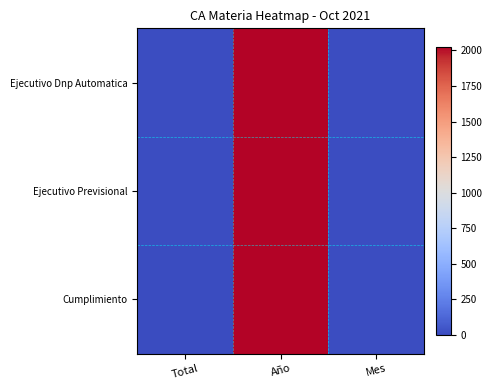

Which series has the largest total across all categories?

Ejecutivo Dnp Automatica